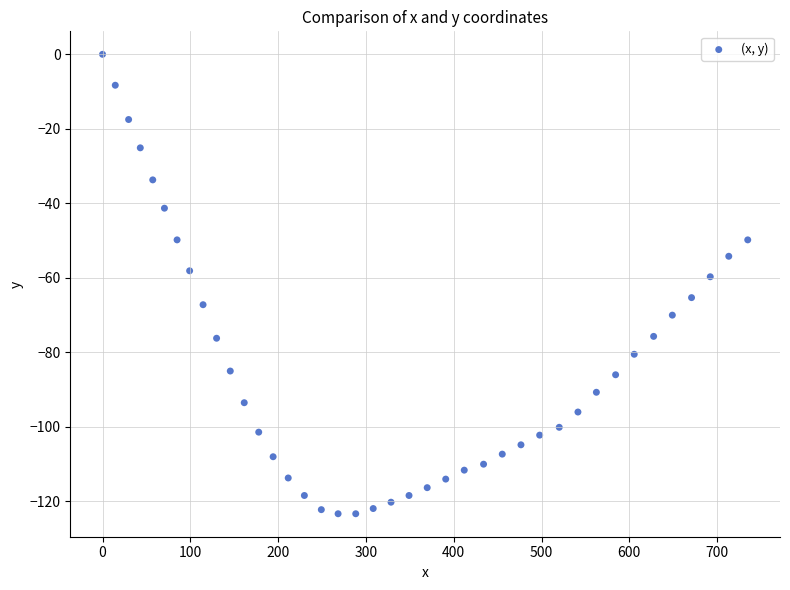

What is the range of X values (max minus min)?

734.9